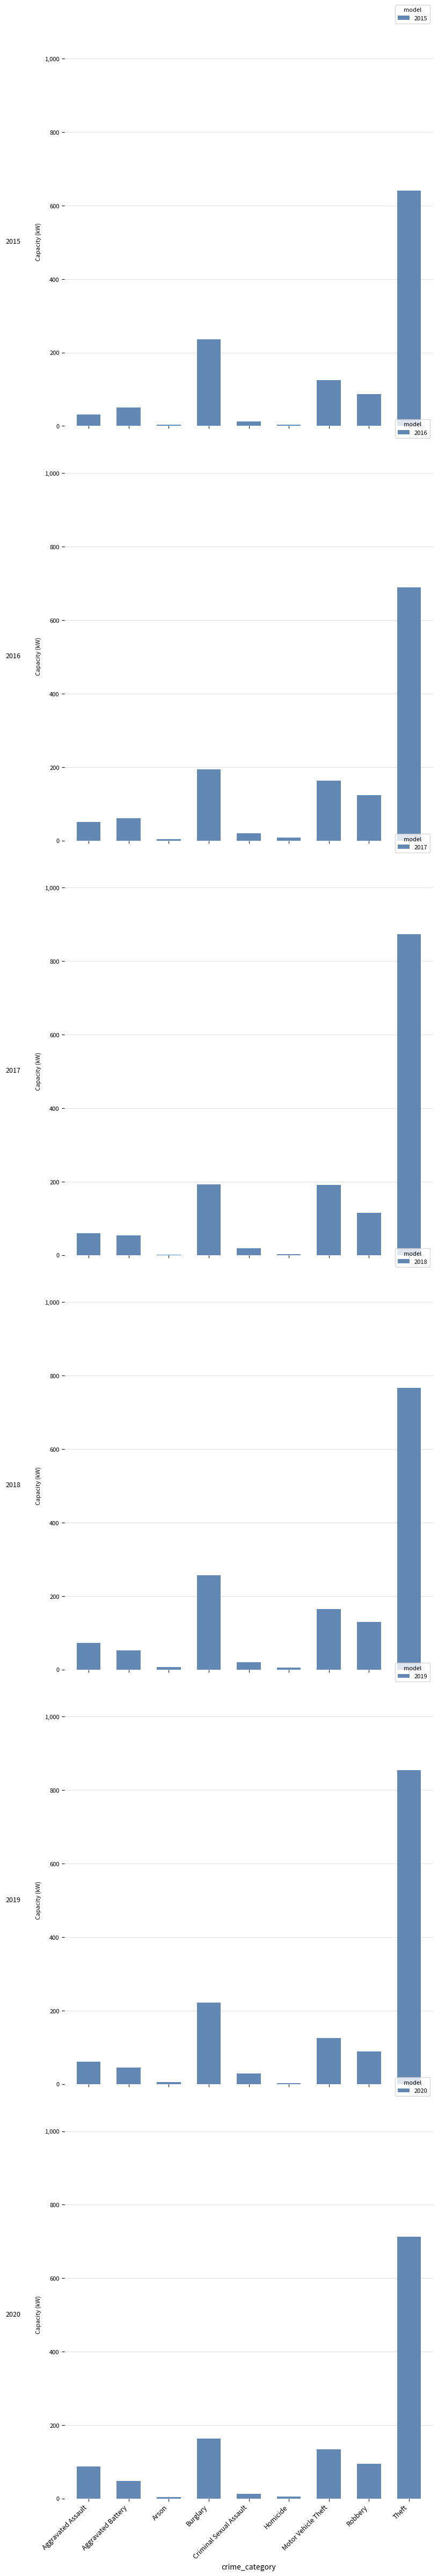

True or false: 2019 has a value of 855 at Theft.

True